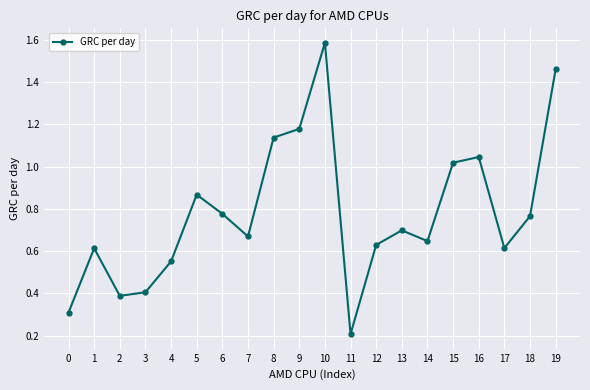

How many lines are shown in the chart?

1